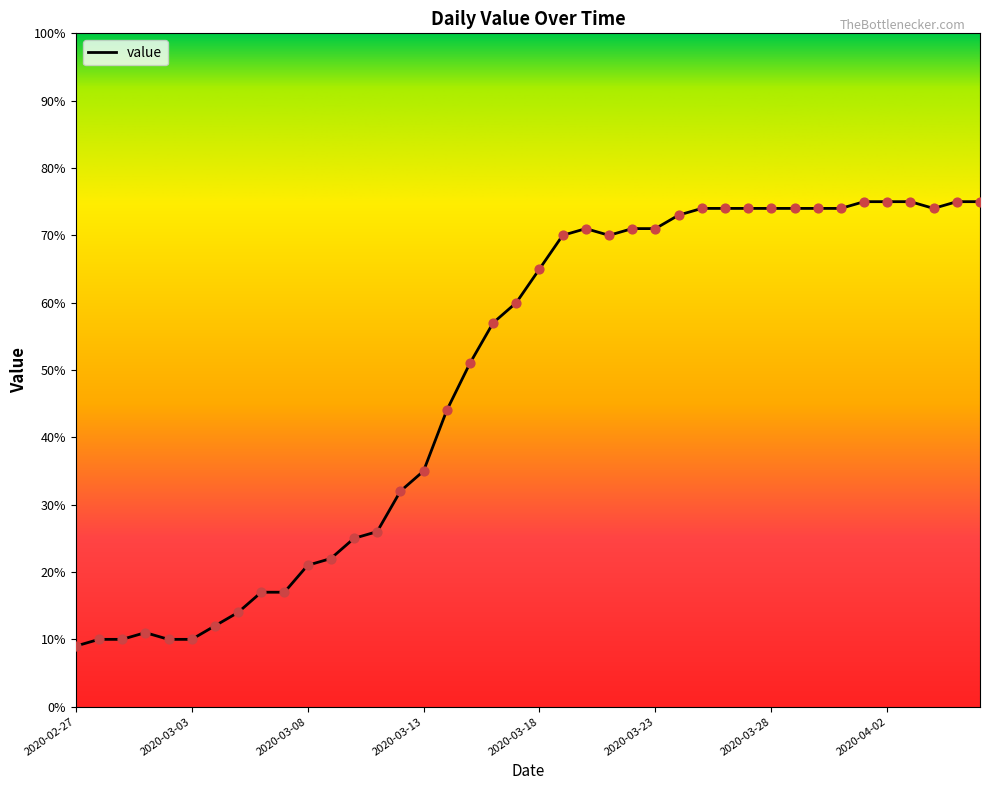

What is the greatest value displayed?

75